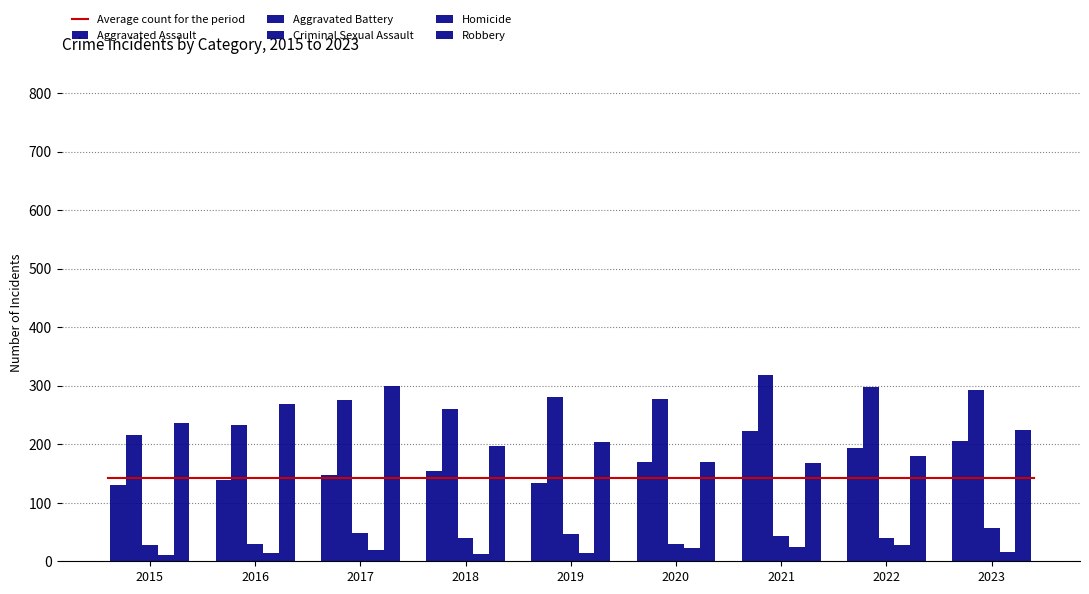

What is the total value across all series at 2023?

796